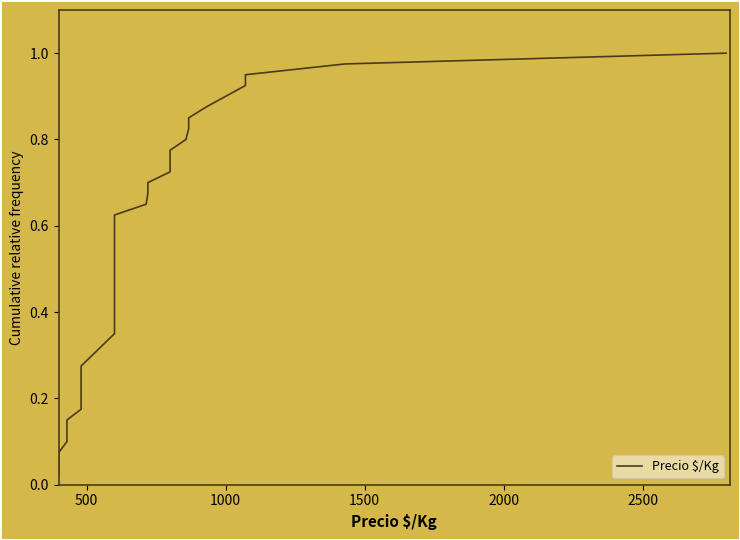

Is this an area chart (filled region under the line)?

No